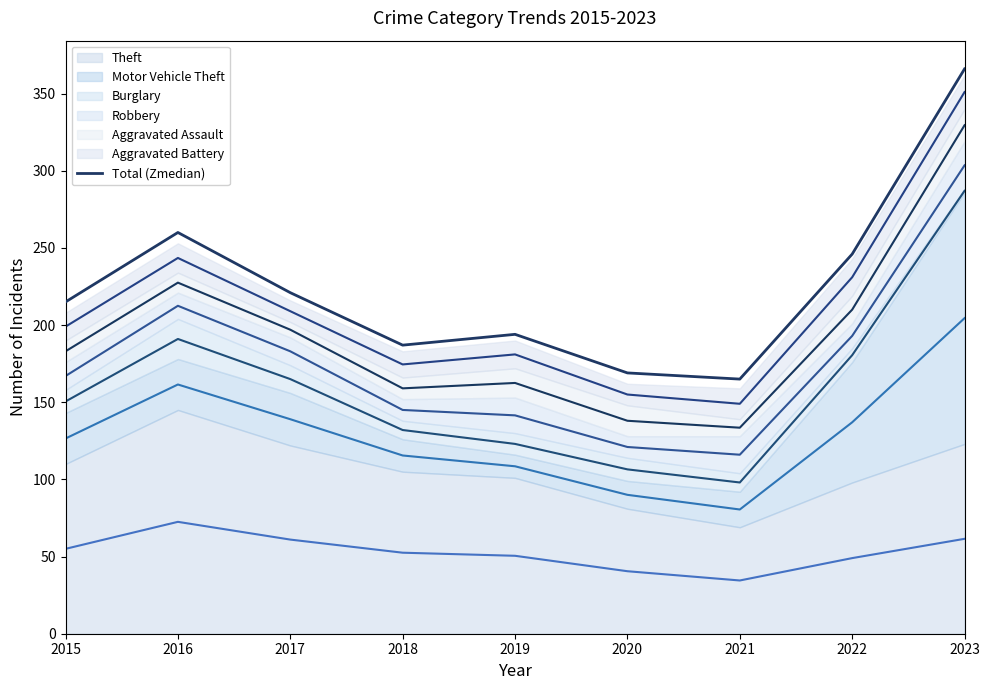

Between 2019 and 2023, which is larger?

2023